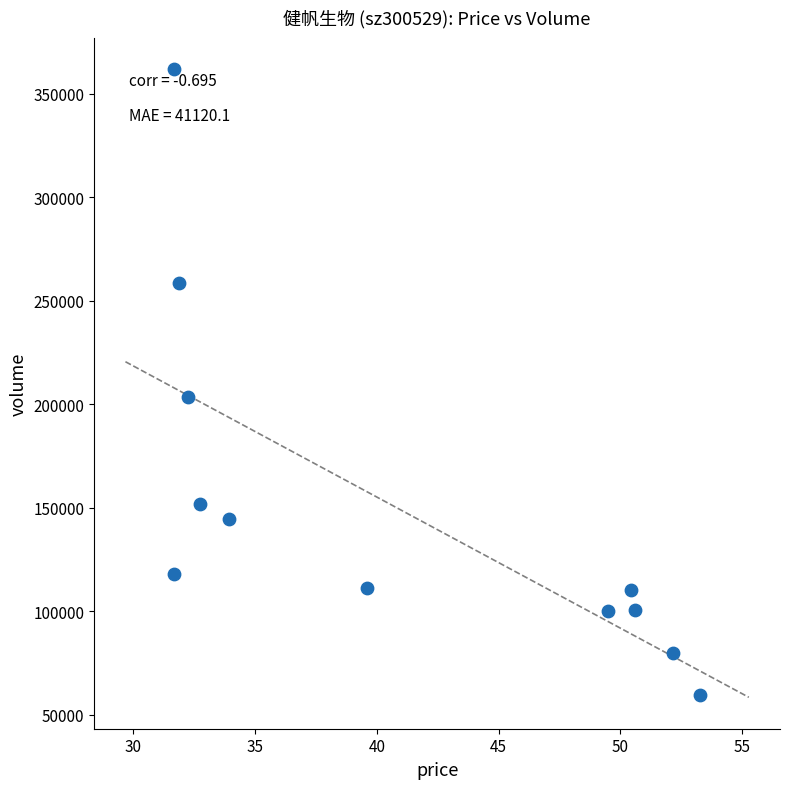

What Y value in the scatter plot is closest to 210718?

203506